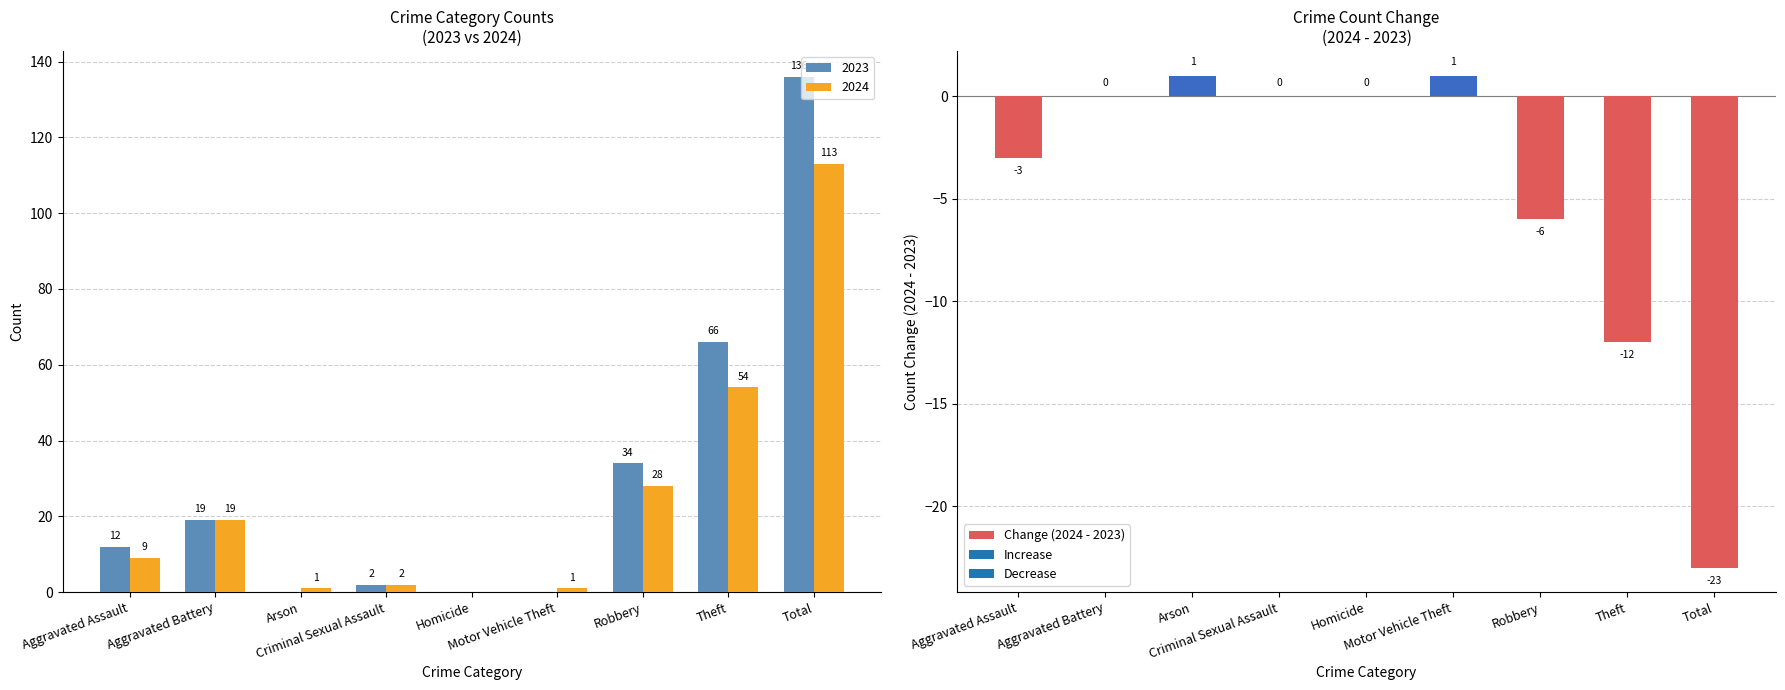

True or false: the data shows -5 at Aggravated Assault.

False